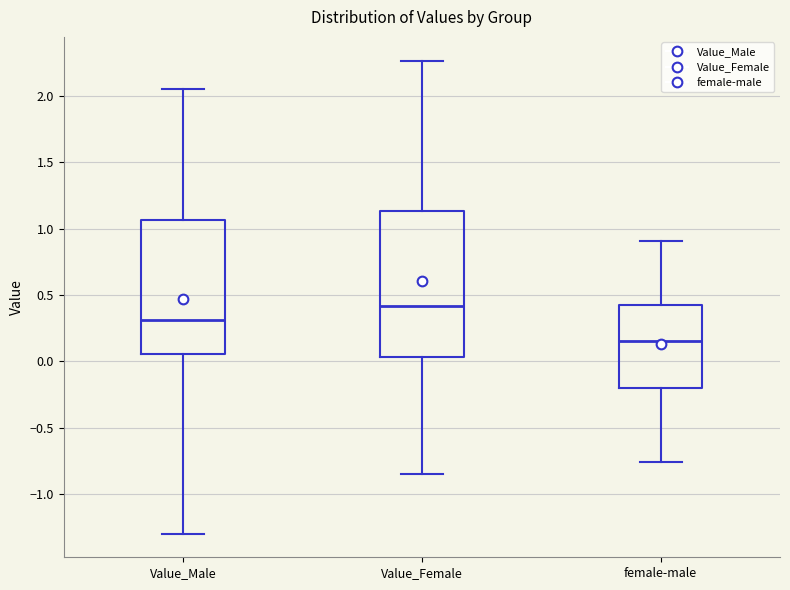

Reading left to right, read every box against the y-axis: the position of its median line, the range the box covers, and the ends of its whiskers. The values are not printed on the chart, so give them approximately, as read against the axis.

Value_Male: median 0.30, box 0.05 to 1.05, whiskers -1.30 to 2.05
Value_Female: median 0.40, box 0.05 to 1.15, whiskers -0.85 to 2.25
female-male: median 0.15, box -0.20 to 0.40, whiskers -0.75 to 0.90